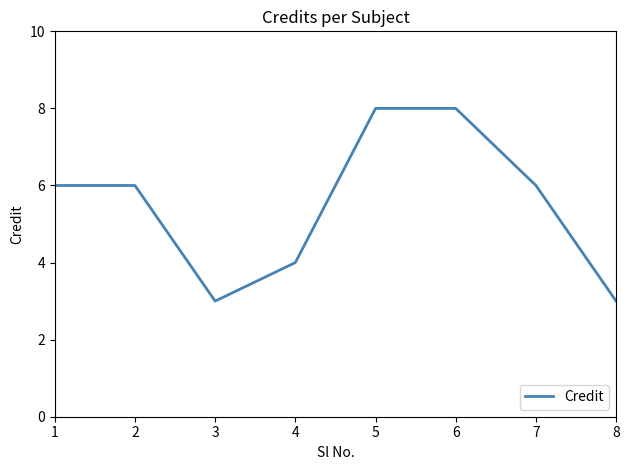

True or false: the data shows 8 at 6.

True